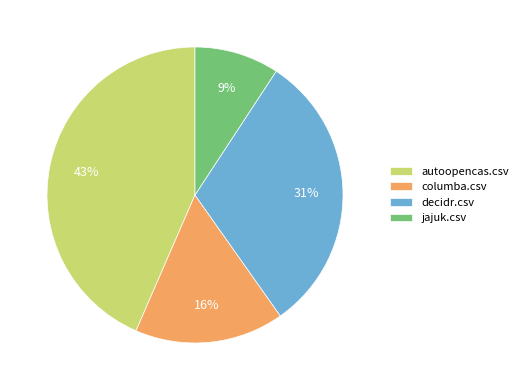

Rank the categories by value from highest to lowest.

autoopencas.csv, decidr.csv, columba.csv, jajuk.csv